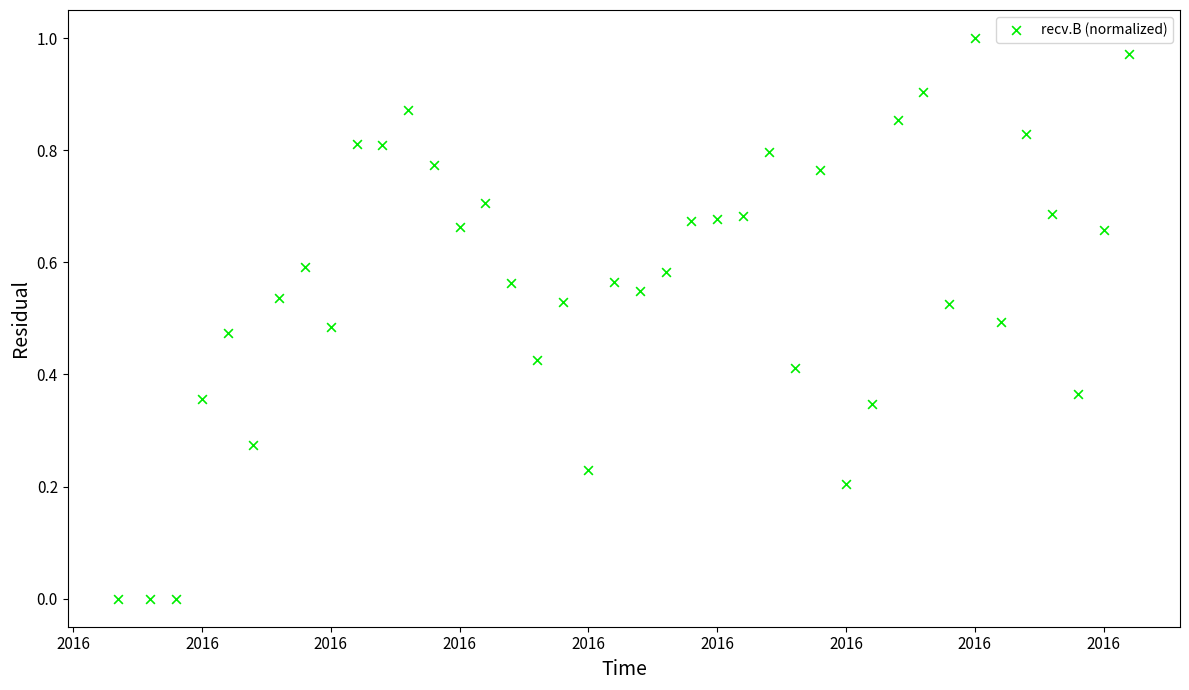

What is the range of X values (max minus min)?

157.0